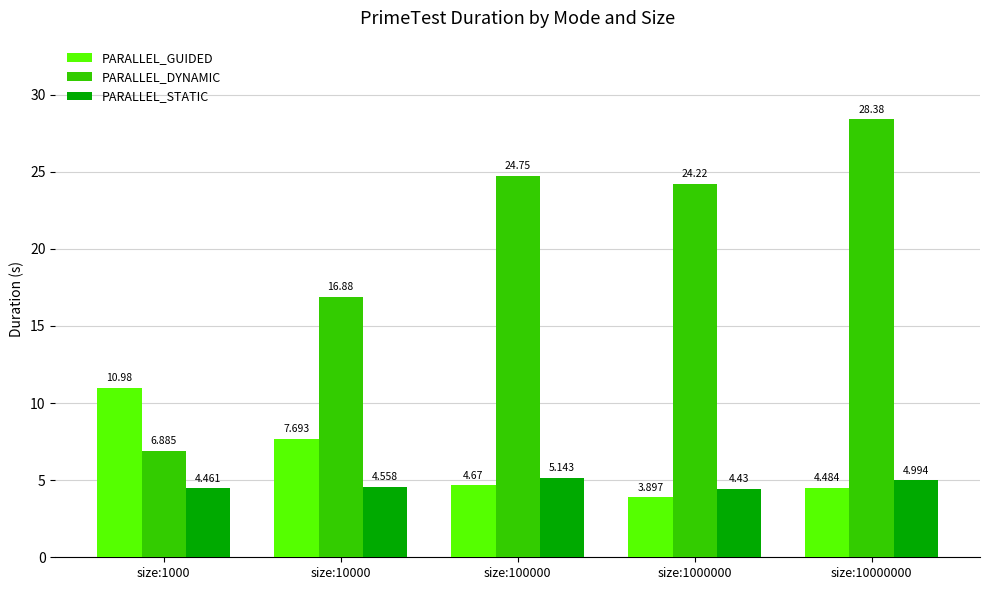

How many groups of bars are there?

5